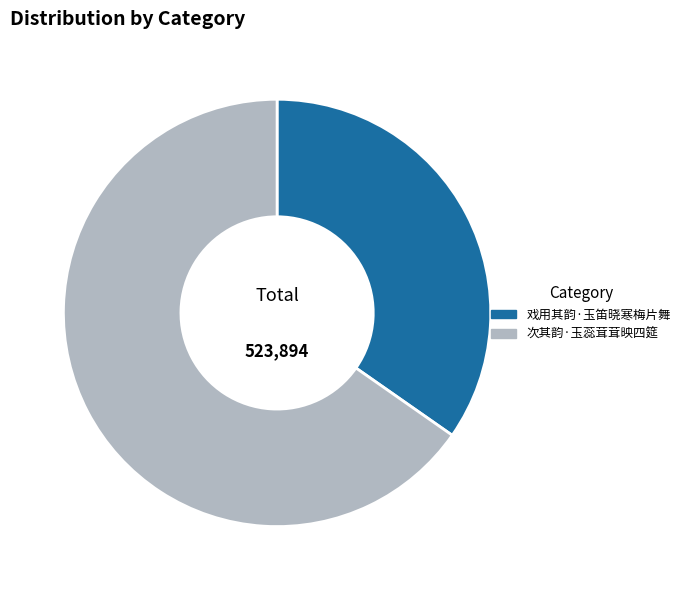

Which slice is the smallest?

戏用其韵·玉笛晓寒梅片舞